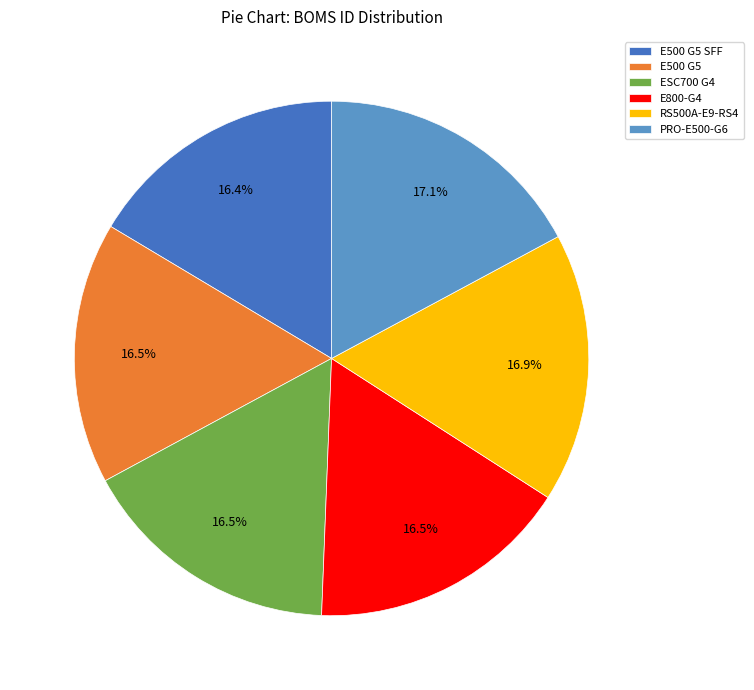

How many slices are in this pie chart?

6